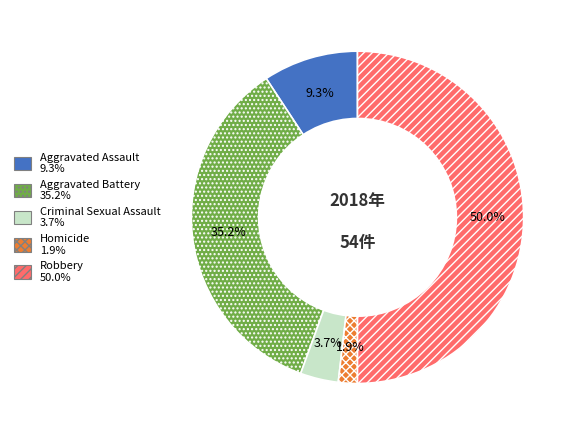

Rank the categories by value from lowest to highest.

Homicide, Criminal Sexual Assault, Aggravated Assault, Aggravated Battery, Robbery